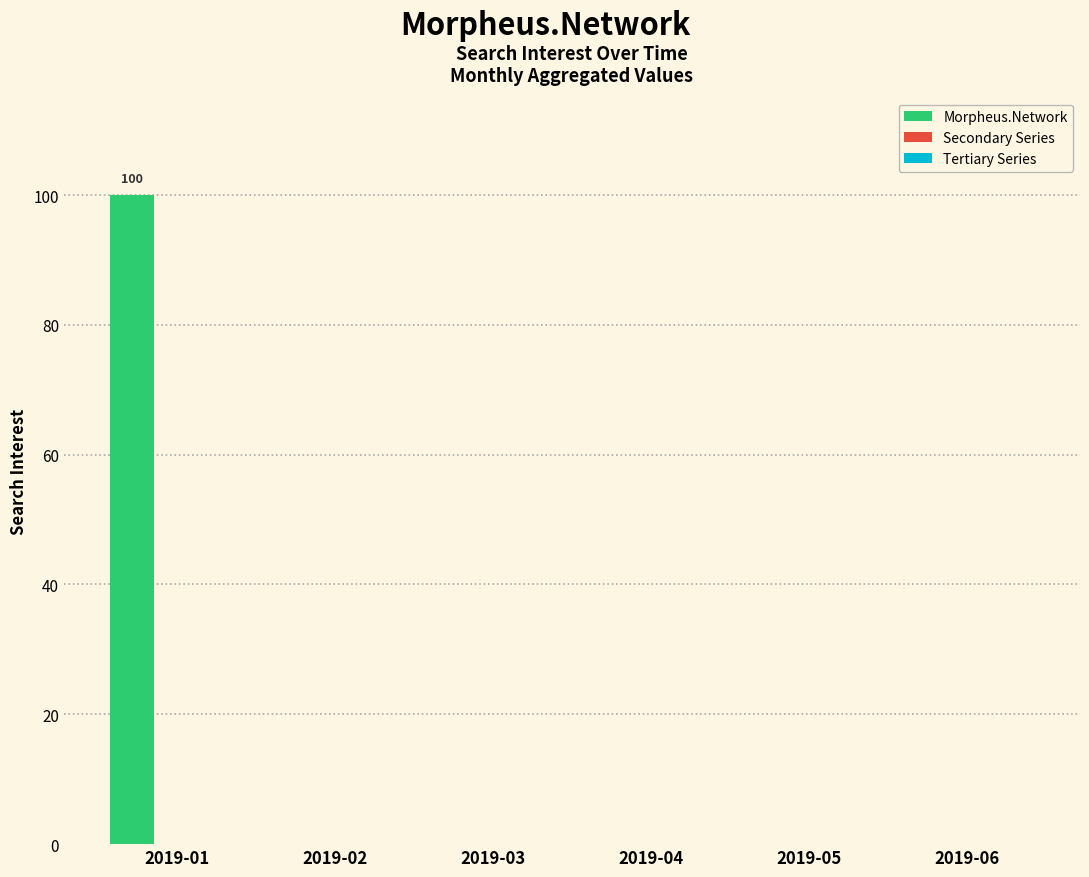

What is the sum of all values?

100